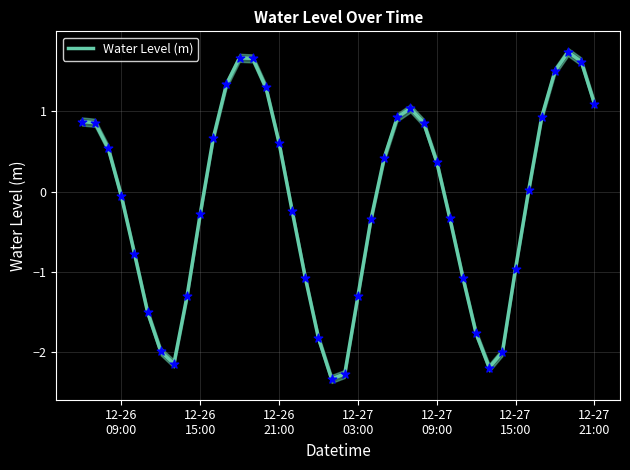

What is the maximum value for Water Level (m)?

1.7